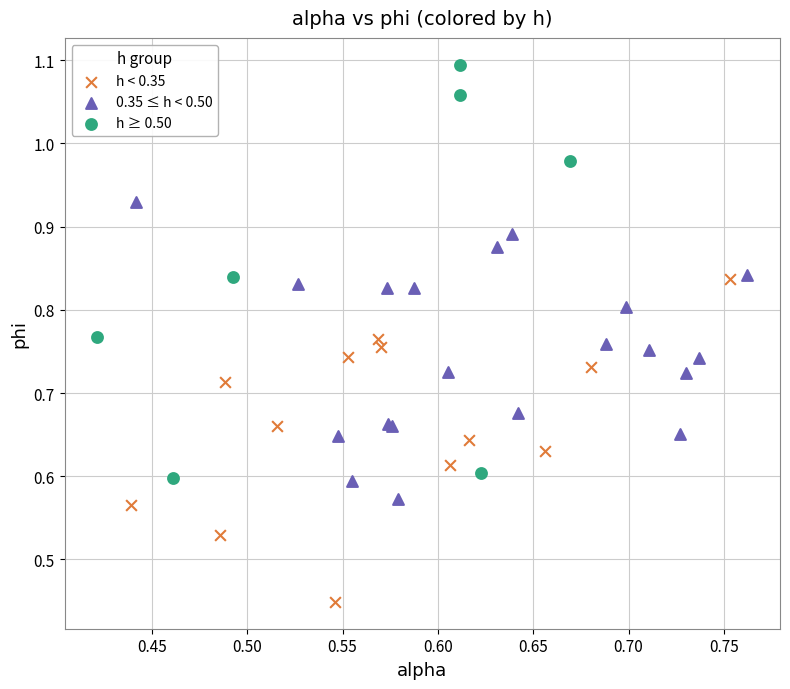

Which series contains the highest Y value?

h ≥ 0.50